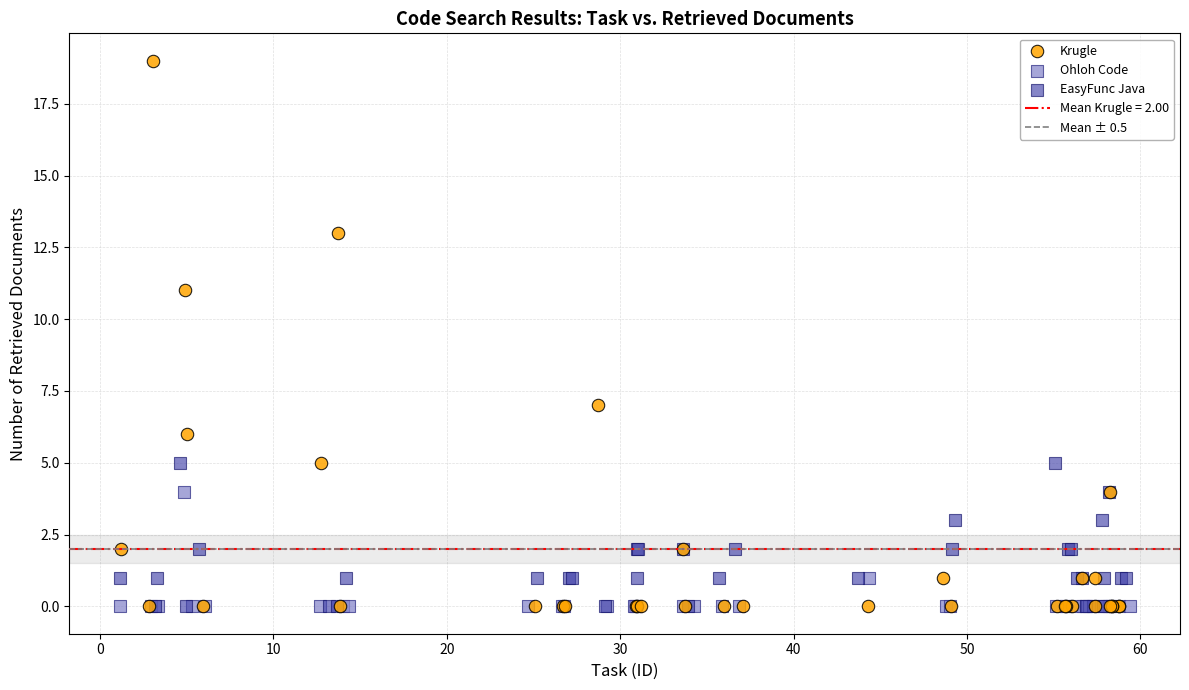

Which series has the widest spread of Y values?

Krugle